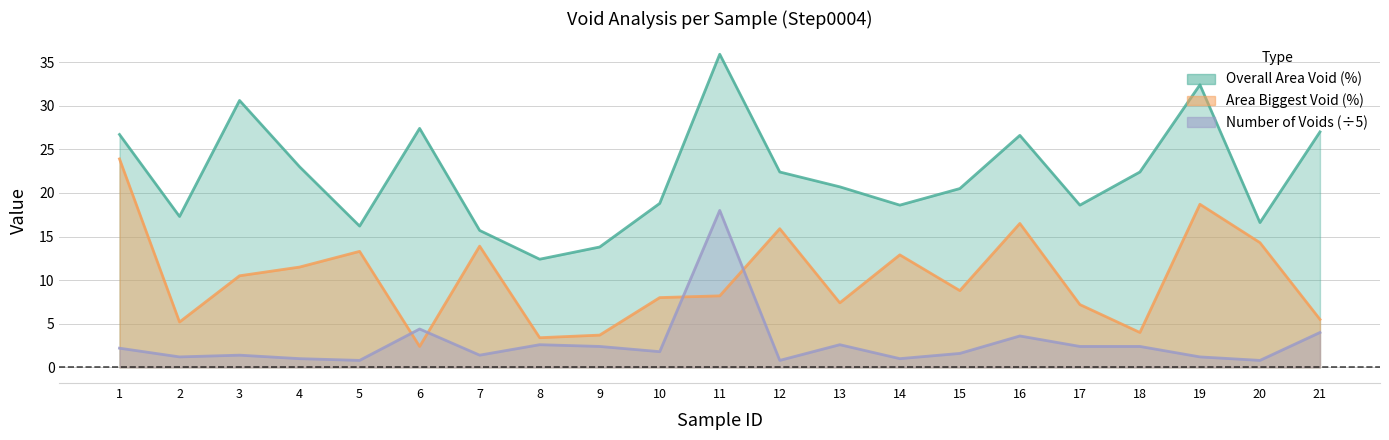

In Area Biggest Void (%), how many points are lower than both neighbors (excluding endpoints)?

6